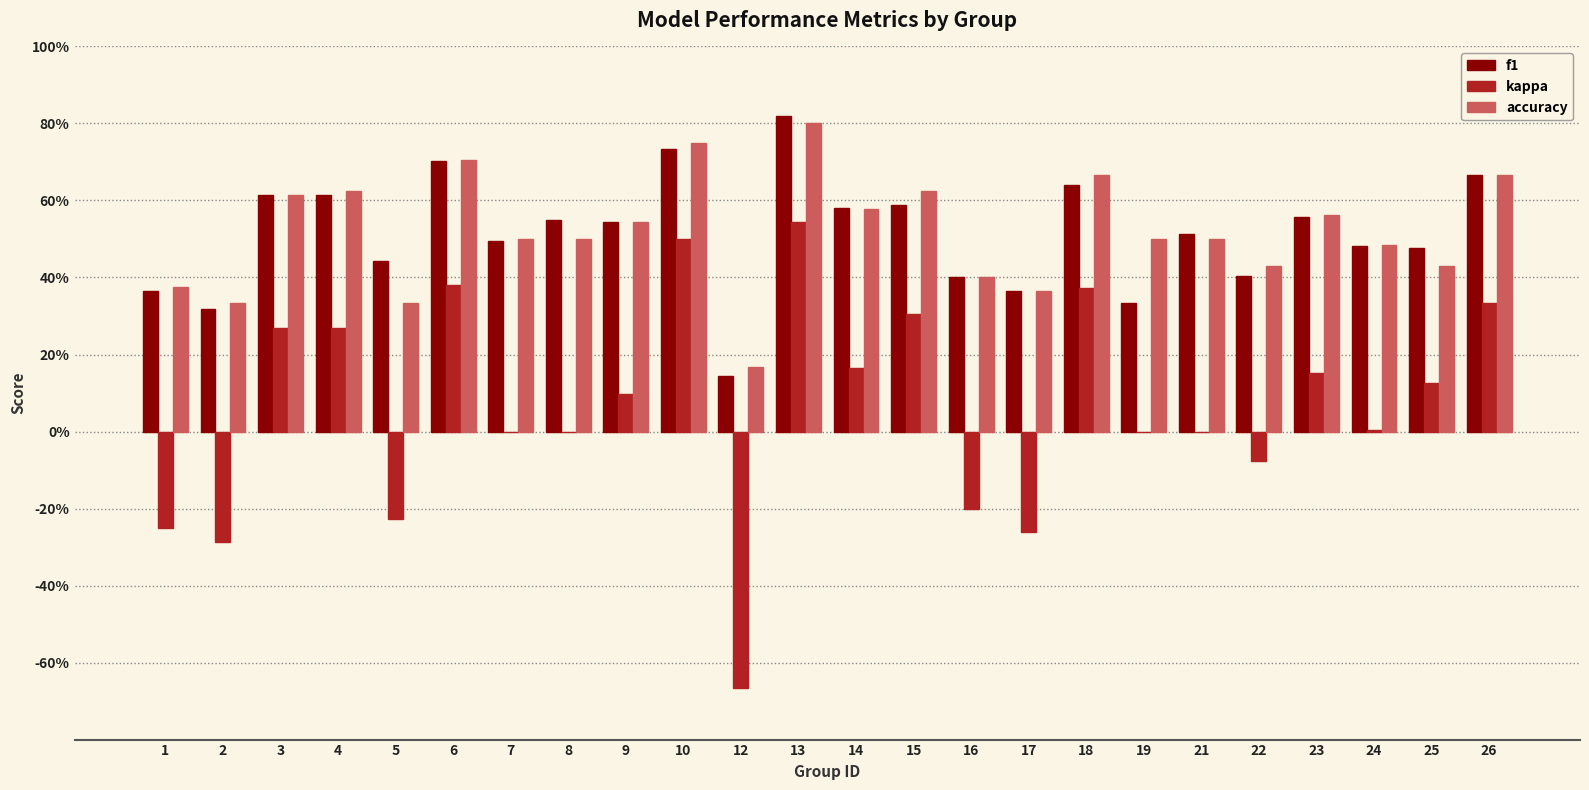

What is the value of the f1 bar at the 2nd from the left?

0.3